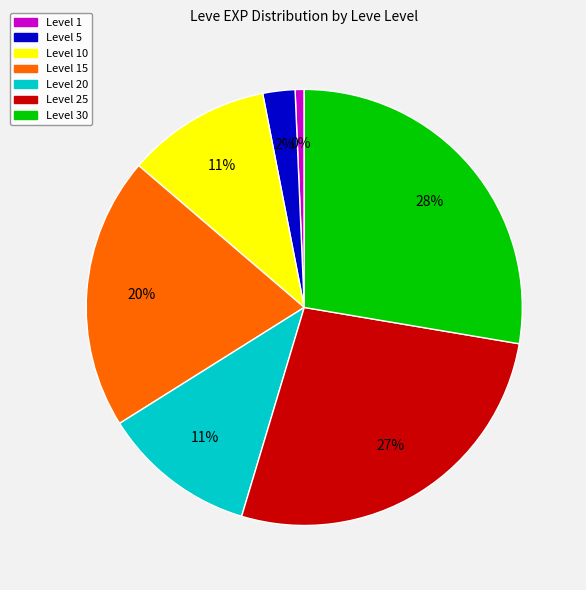

Which slice is the smallest?

Level 1